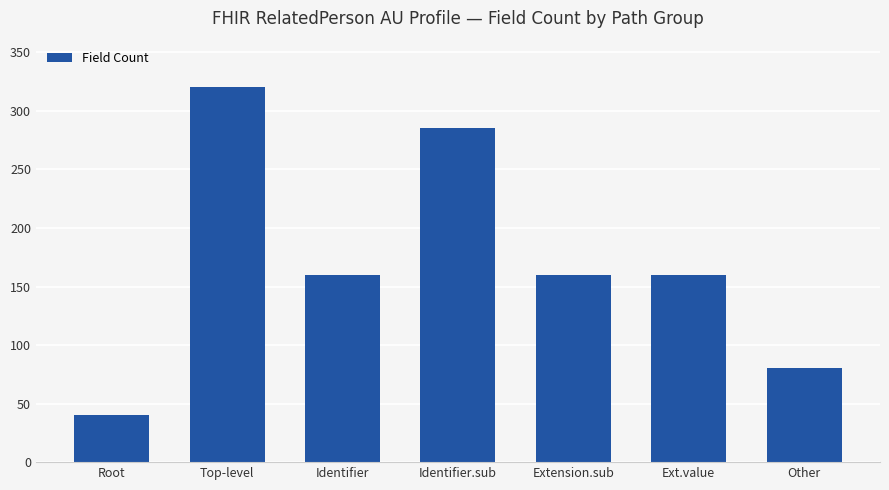

Are the bars grouped side by side (vs. stacked)?

No